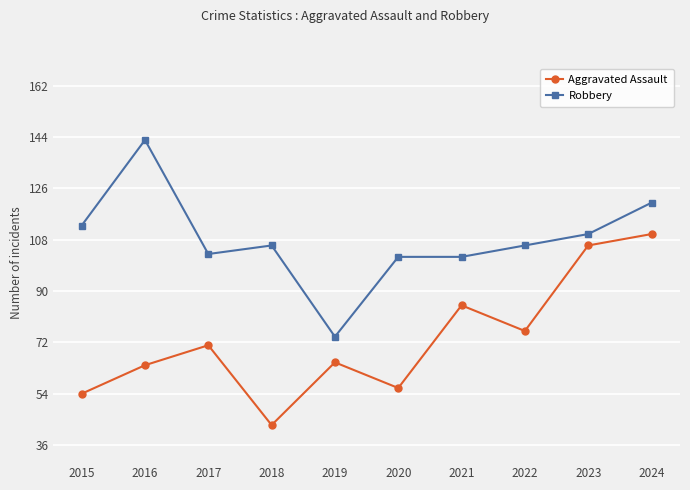

List the series in order of their peak value, highest first.

Robbery, Aggravated Assault